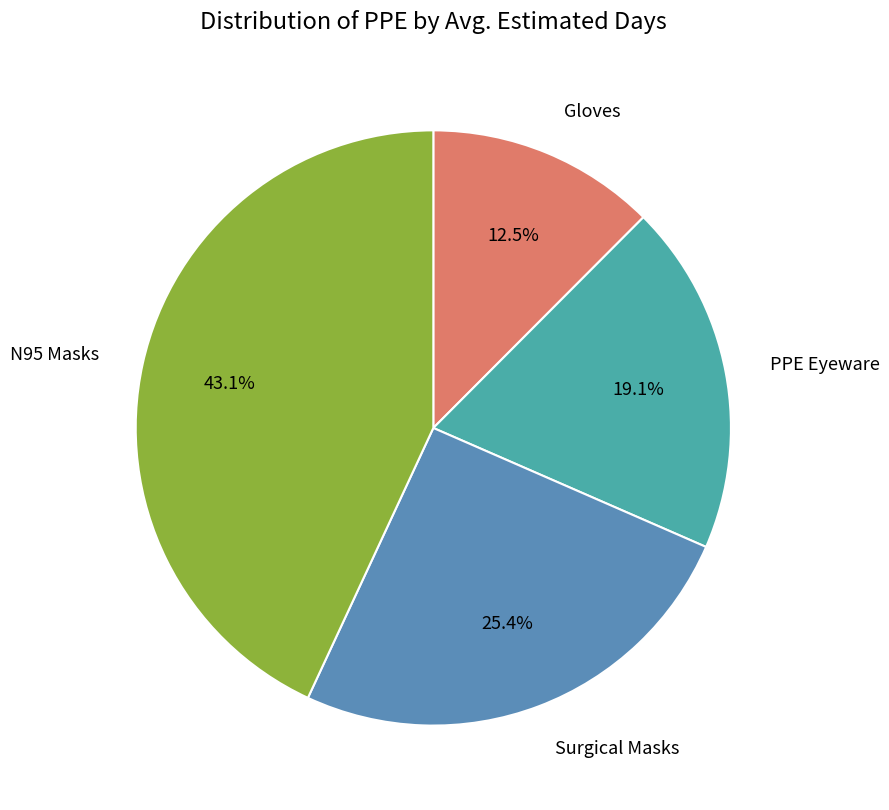

Rank the categories by value from highest to lowest.

N95 Masks, Surgical Masks, PPE Eyeware, Gloves